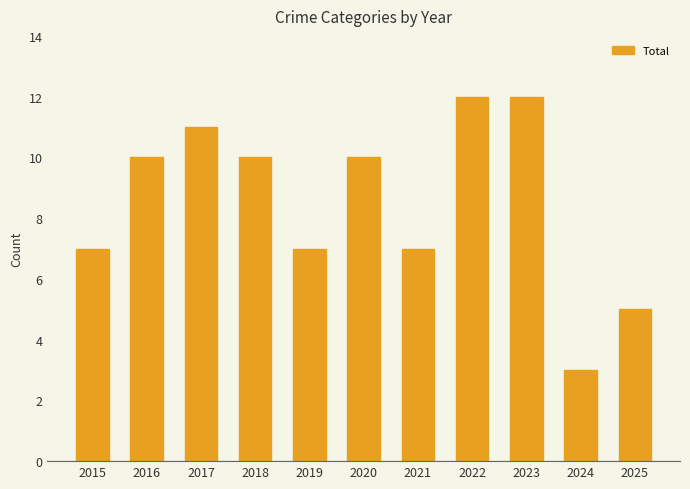

Approximately how many times larger is the value at 2017 compared to 2018?

1.1